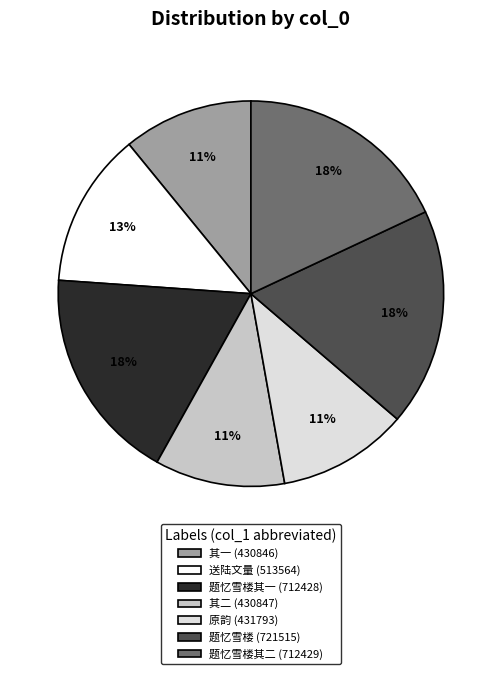

To the nearest percent, what is the average slice percentage?

14%